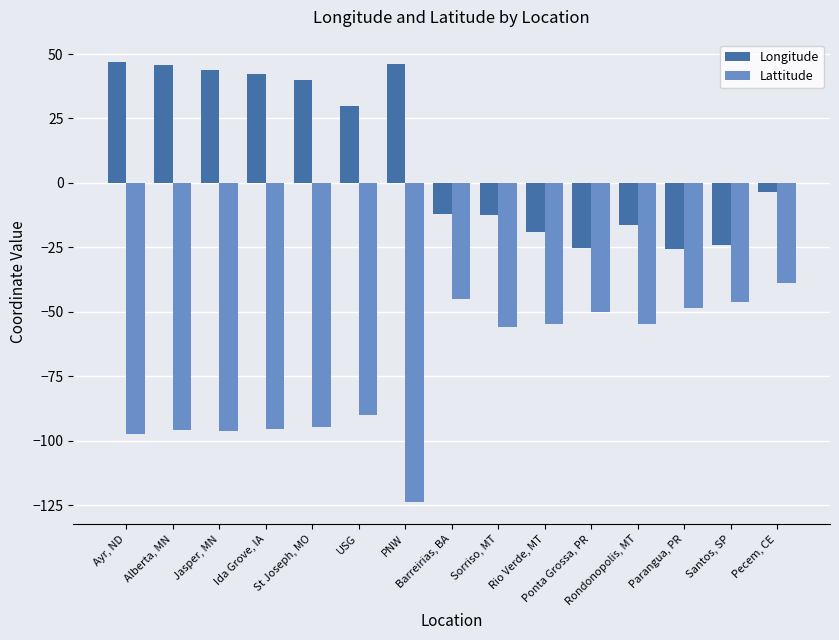

What is the label of the 1st bar from the right?

Pecem, CE